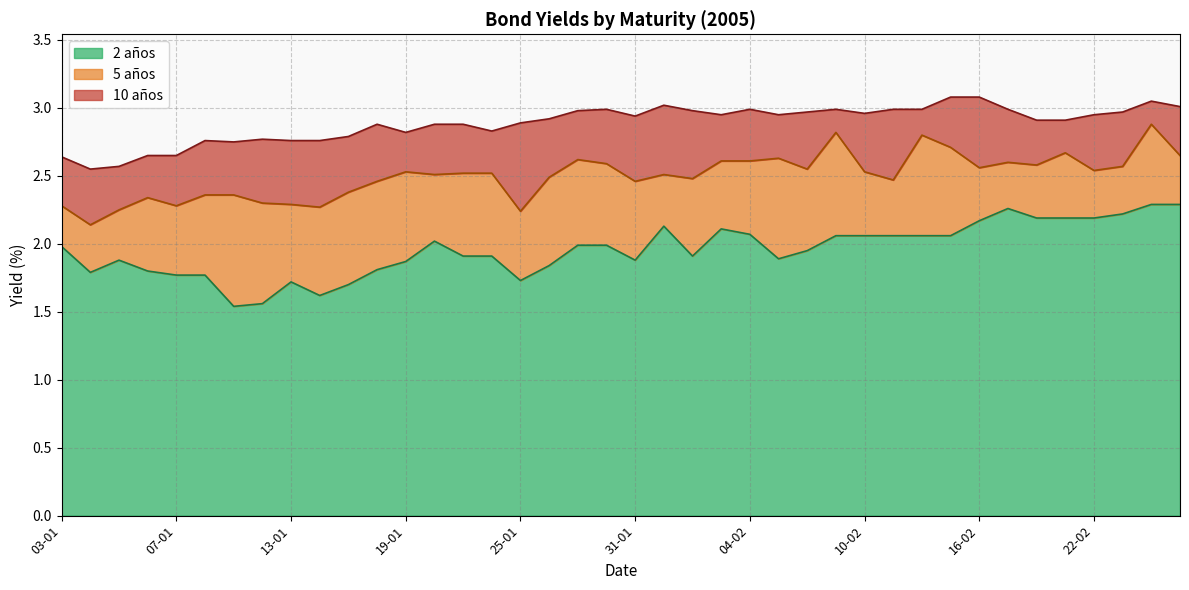

True or false: 2 años and 5 años cross at least once.

False